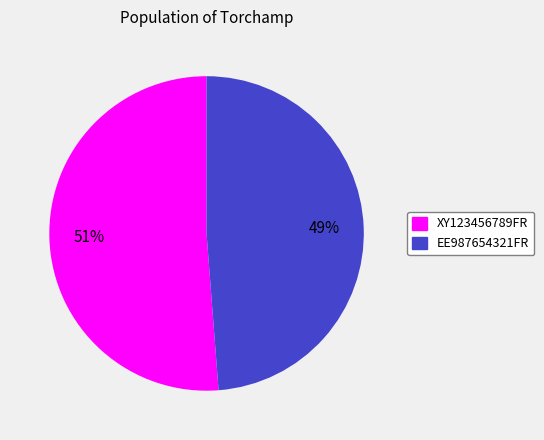

Rank the categories by value from lowest to highest.

EE987654321FR, XY123456789FR